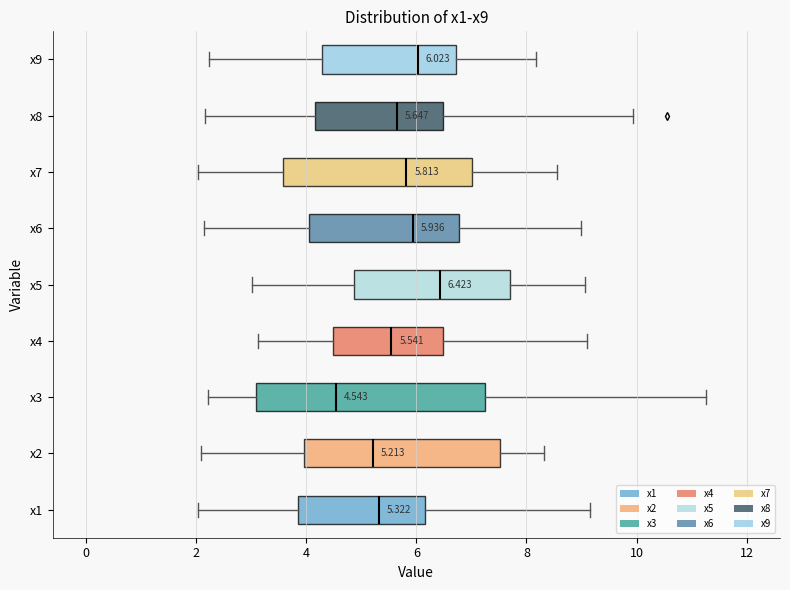

Which box is the widest, from its left edge to its right edge?

x3